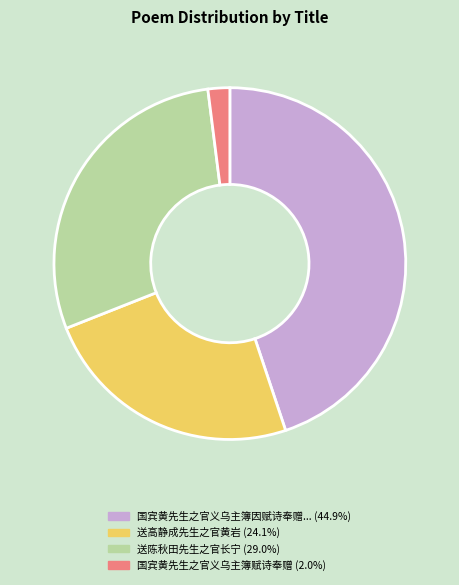

Is there a majority slice in this chart?

No